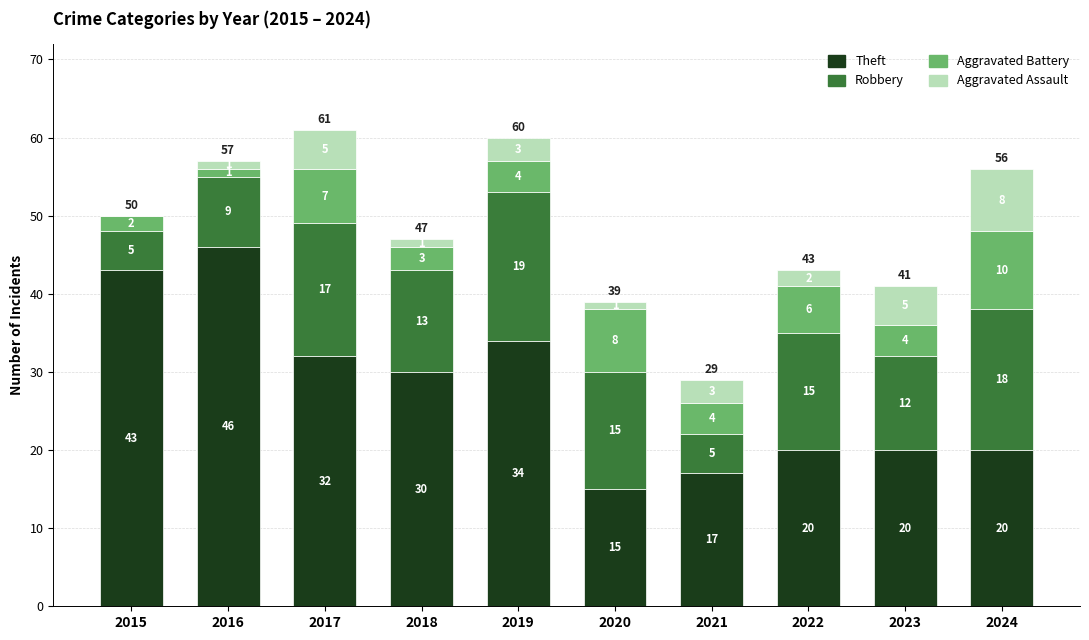

The value of Theft at 2022 is 20. True or false?

True